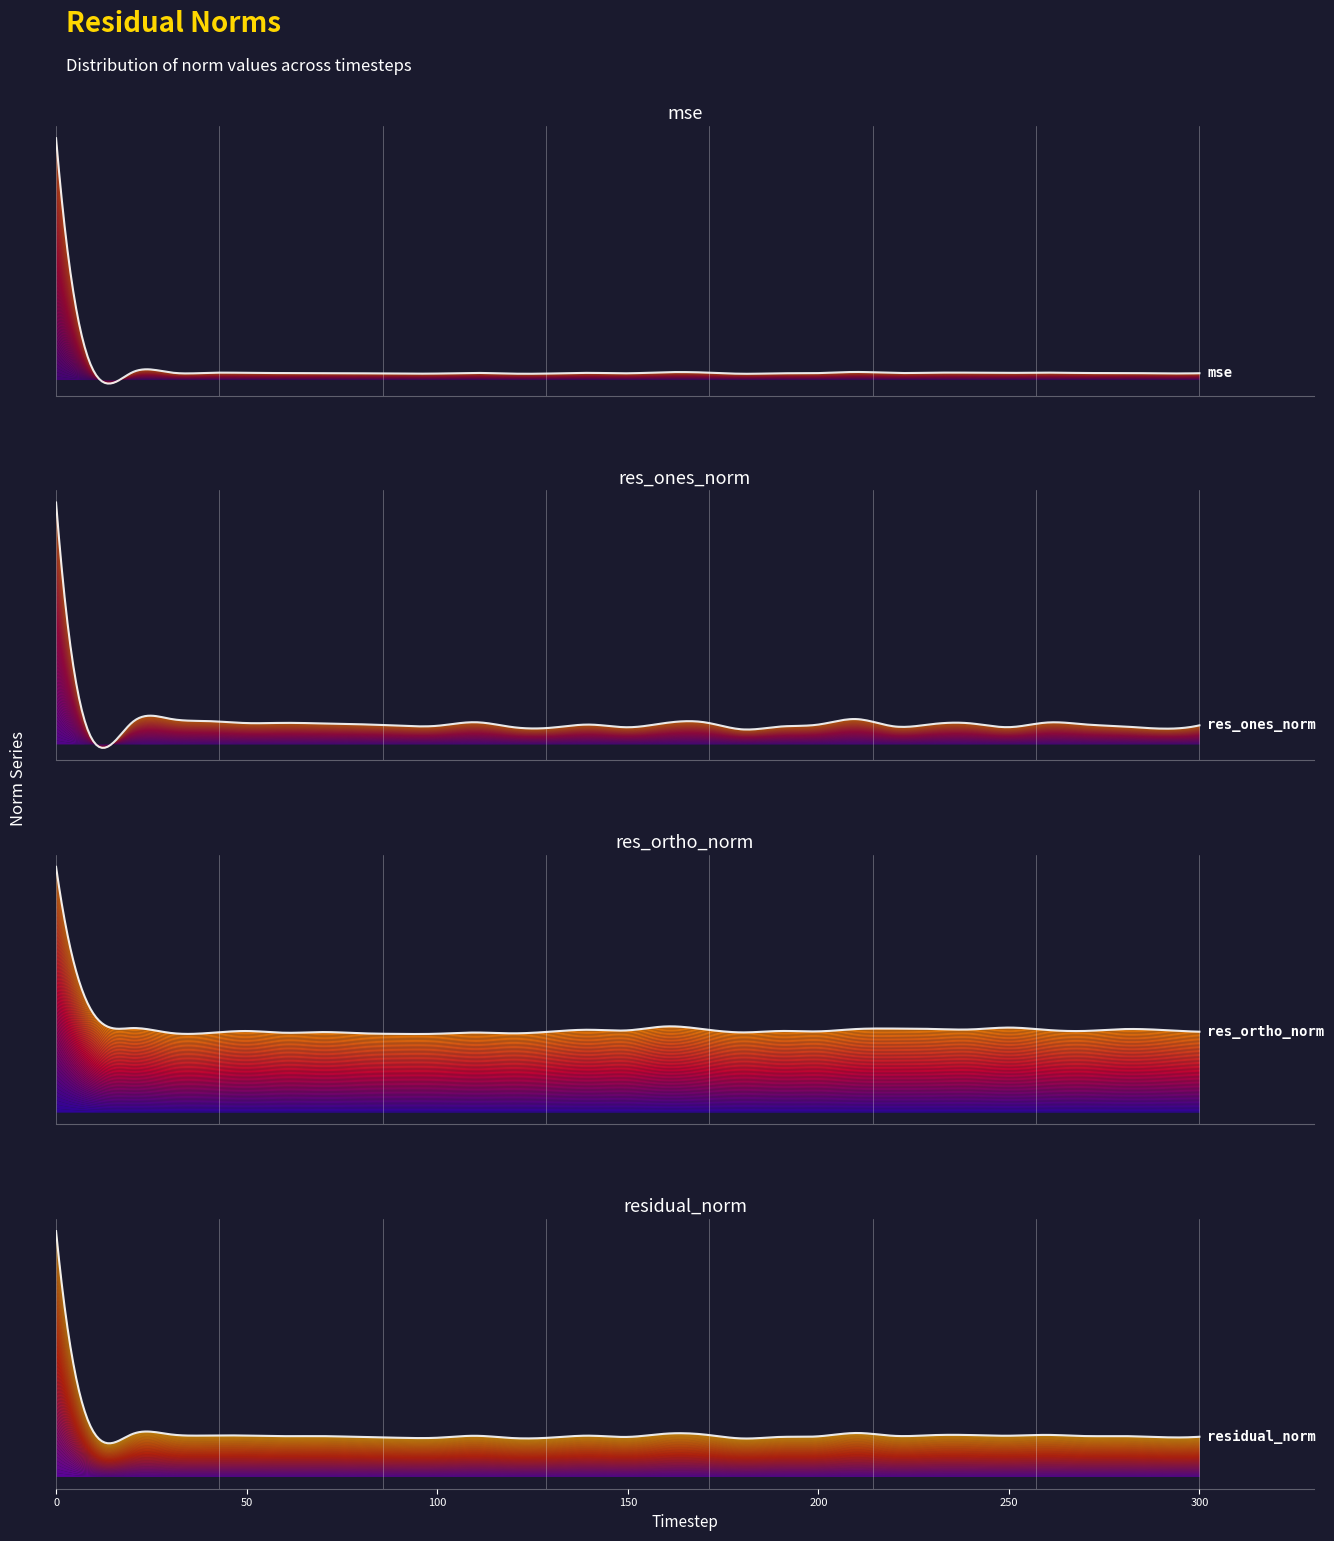

What is the difference between the highest and lowest values at 270?

106.8